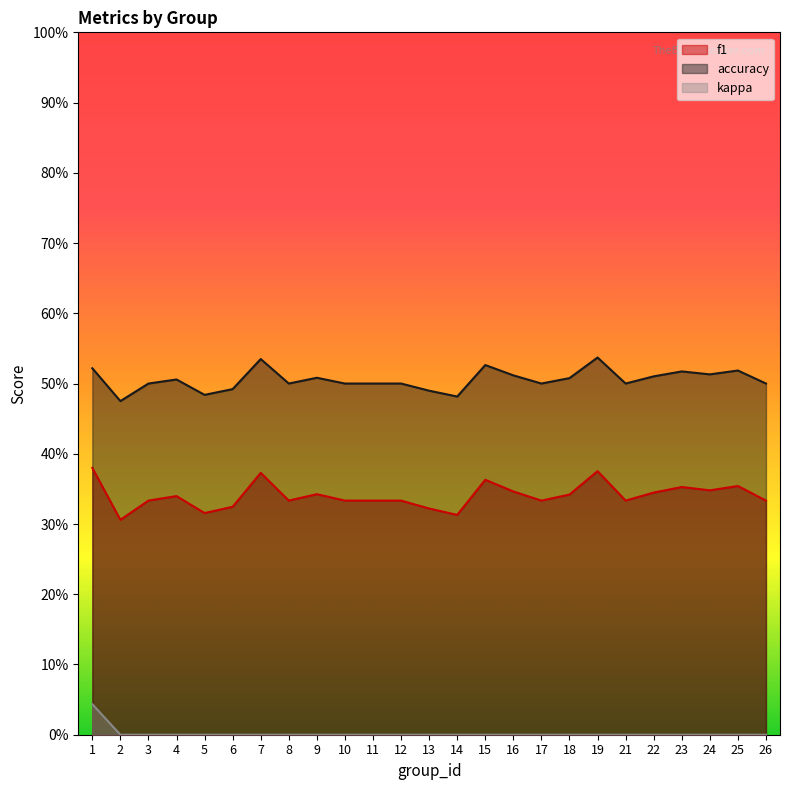

True or false: f1 and accuracy intersect in this chart.

False